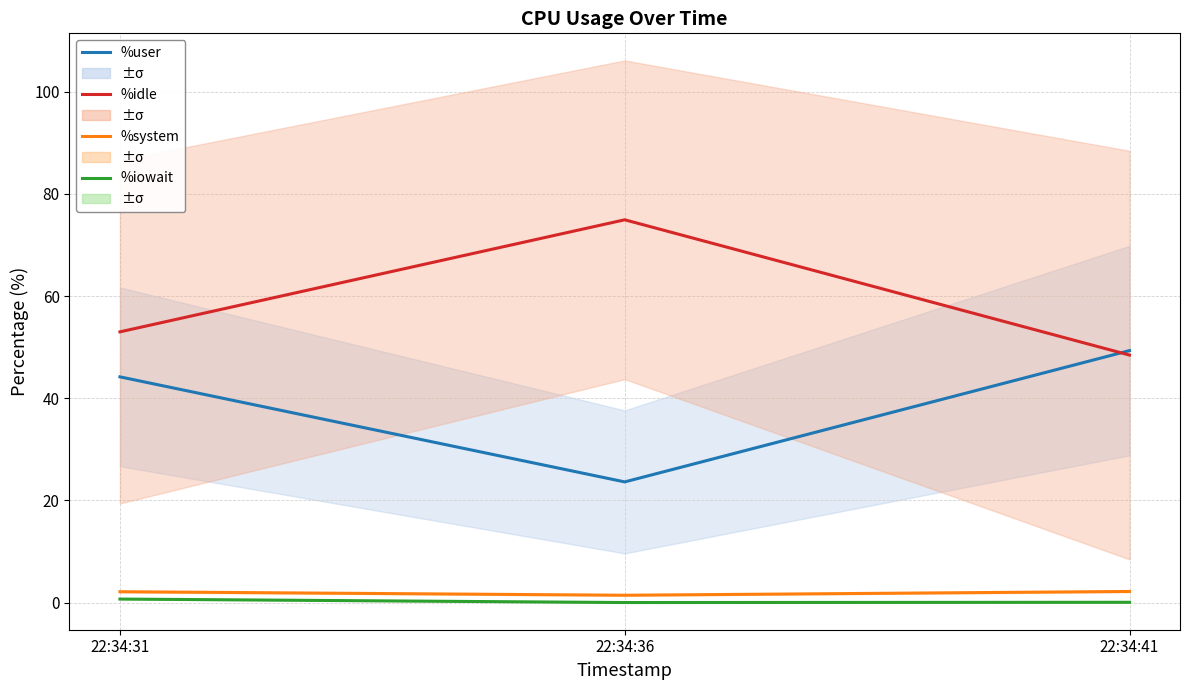

Rank the series at 22:34:41 from lowest to highest value.

%iowait, %system, %idle, %user